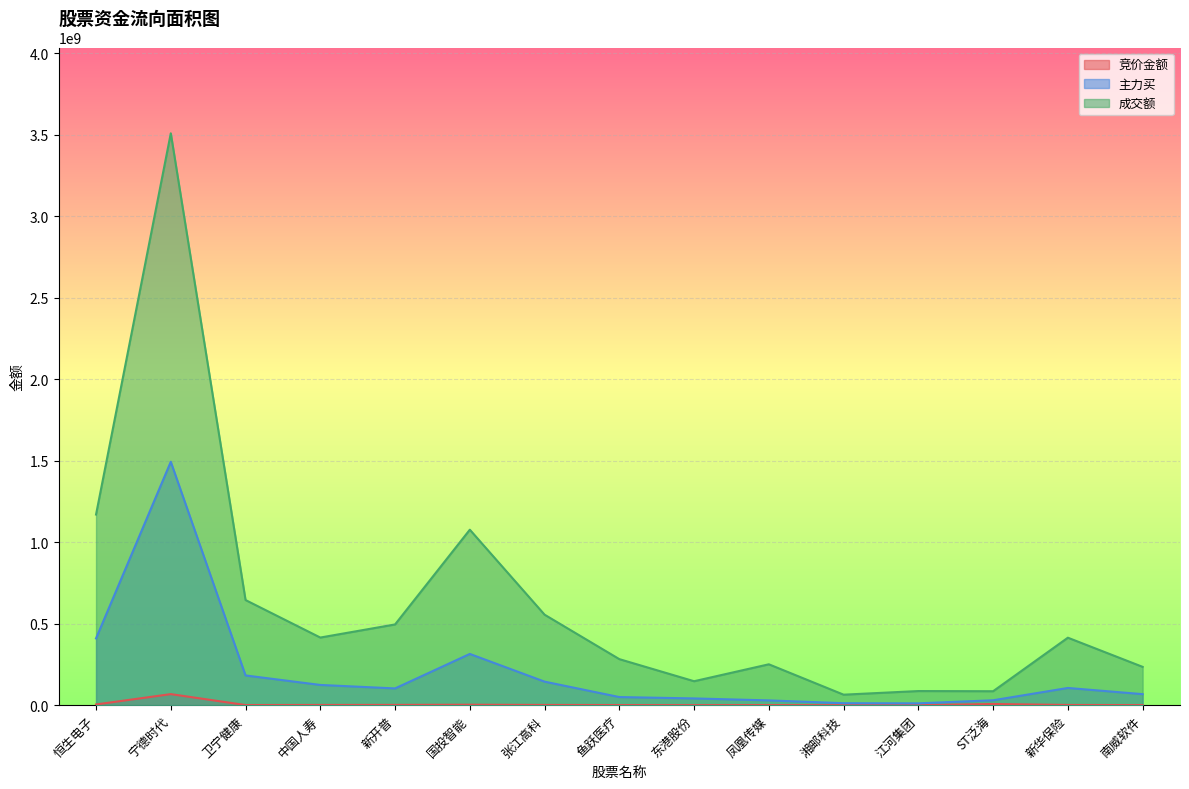

Which series has the largest total across all categories?

成交额